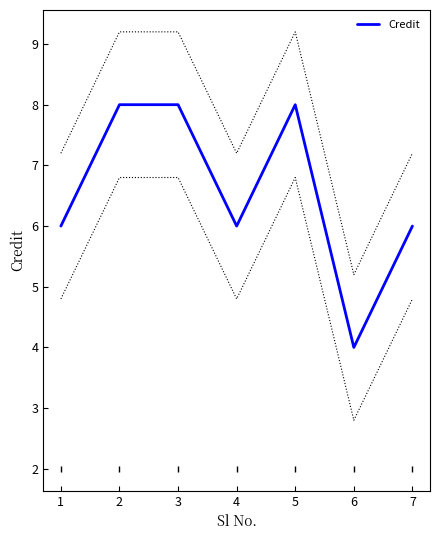

At which label is the value closest to 6?

1